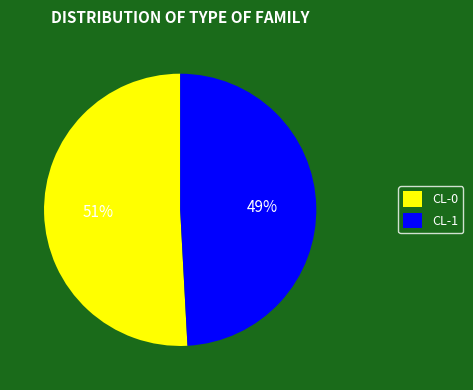

To the nearest percent, what is the difference between the largest and smallest slice percentages?

2%